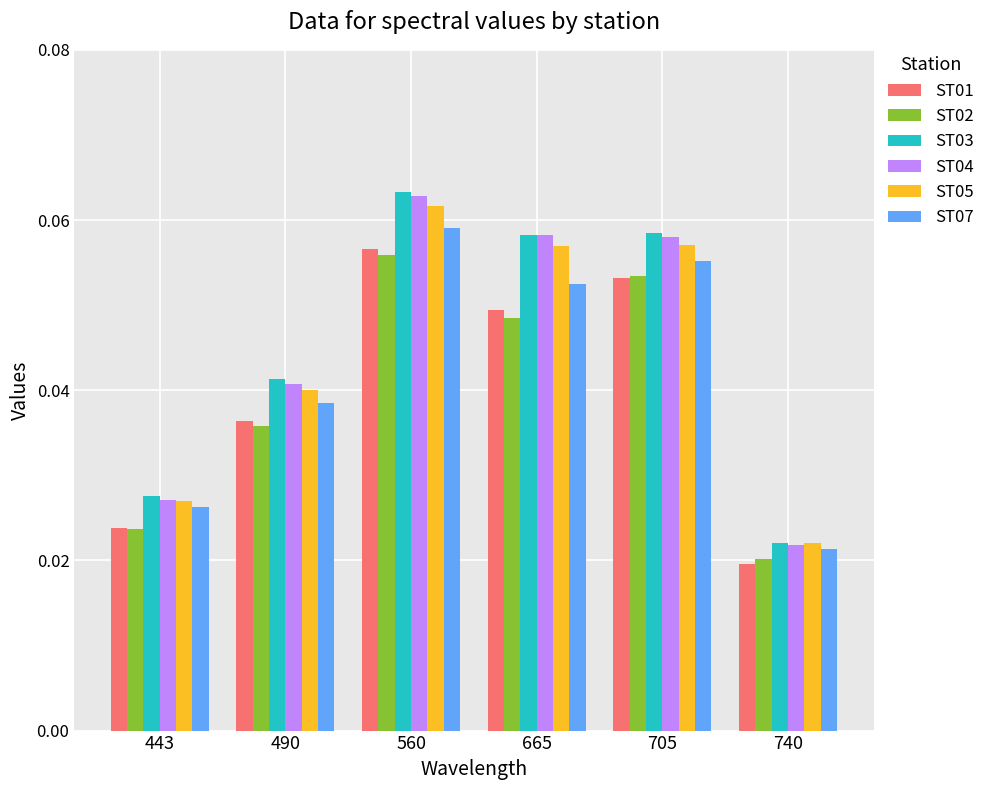

Is it true that ST03 equals 0.0 at 560?

False